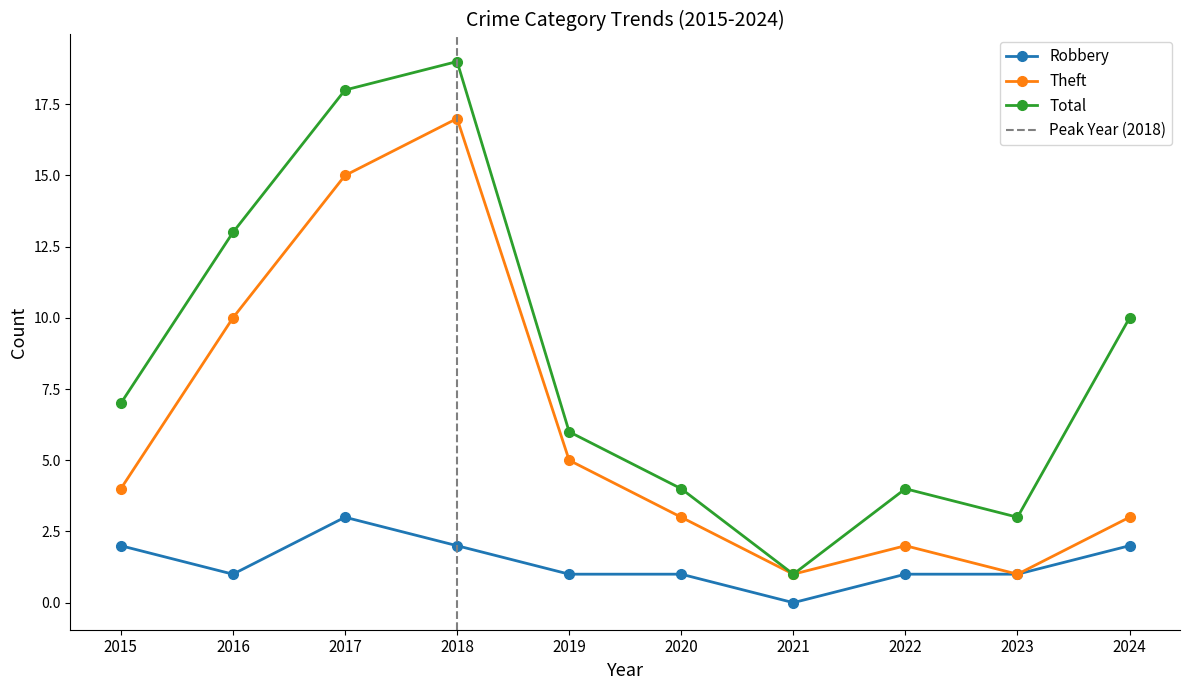

What is the difference between the maximum and minimum values in the Total series?

18